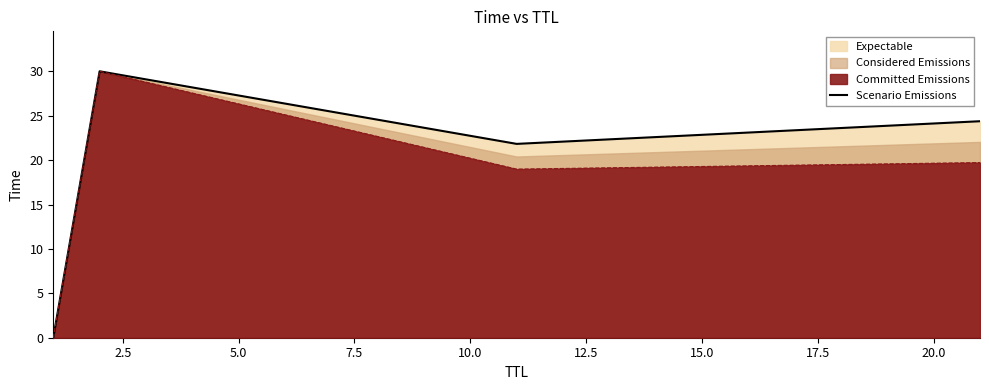

What is the average value?

19.1